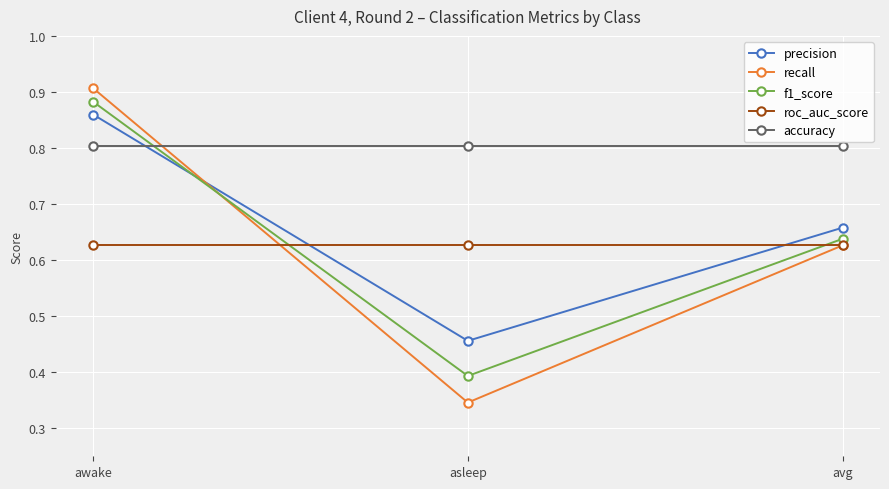

At which category does the chart reach its minimum across all series?

asleep